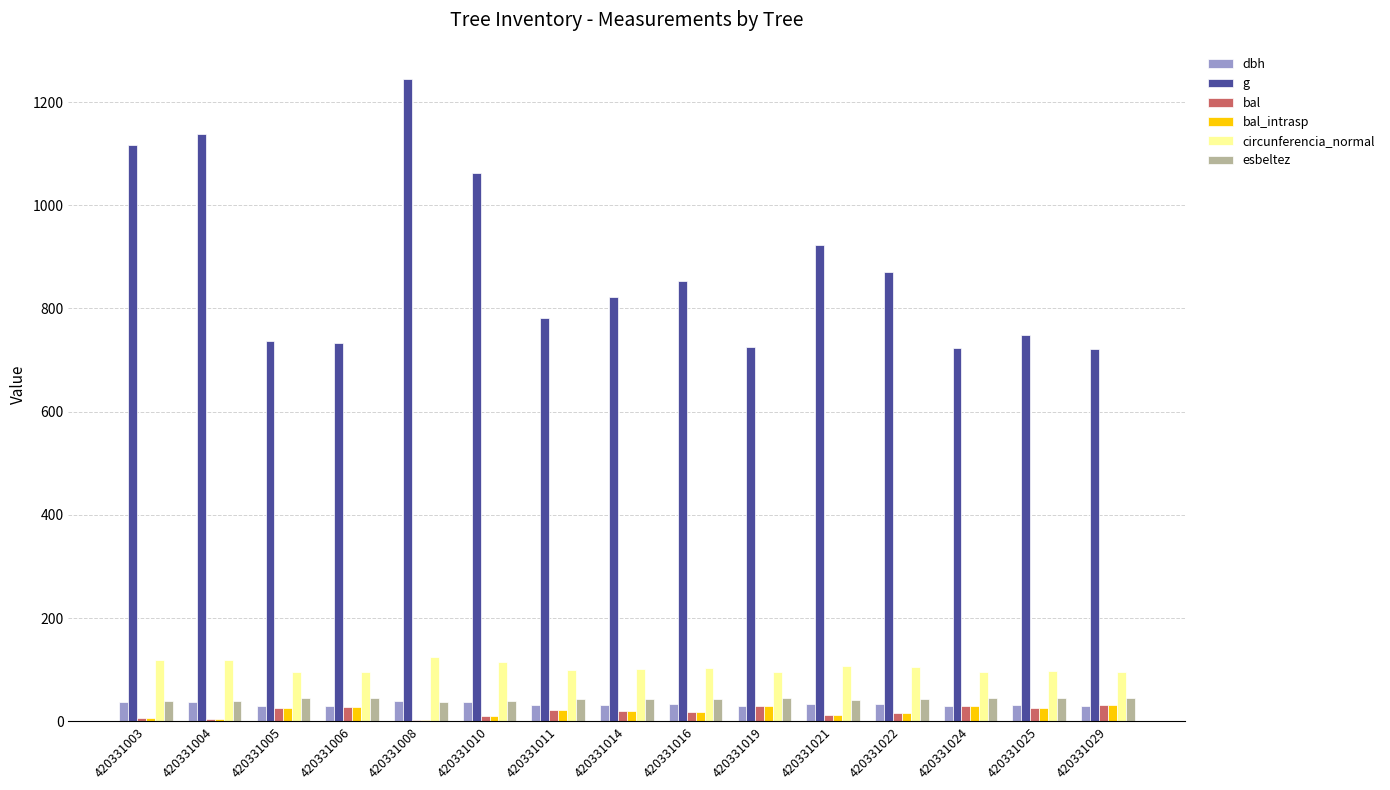

What is the sum of the dbh values at 420331011 and 420331003?

69.2